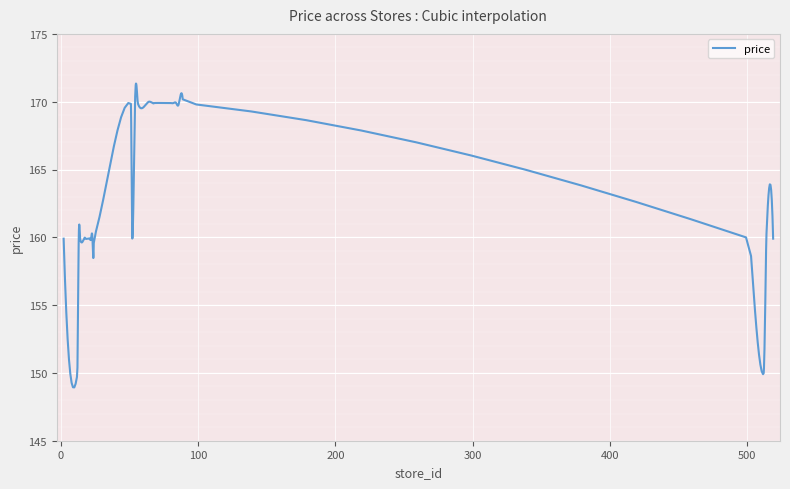

What is the minimum value shown in the chart?

148.9